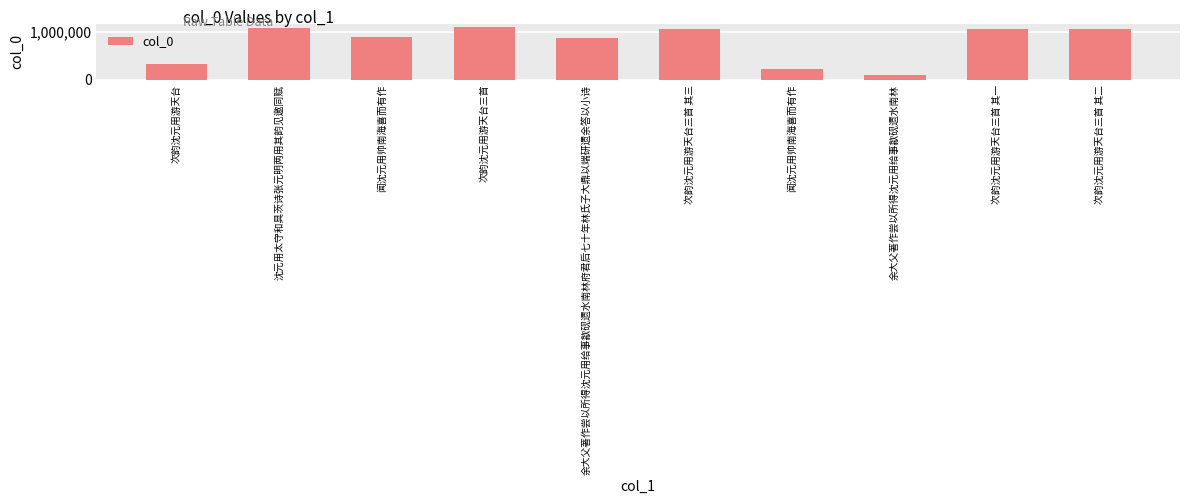

List the labels in order of value, largest first.

次韵沈元用游天台三首, 沈元用太守和具茨诗张元明两用其韵见邀同赋, 次韵沈元用游天台三首 其三, 次韵沈元用游天台三首 其二, 次韵沈元用游天台三首 其一, 闻沈元用帅南海喜而有作, 余大父著作尝以所得沈元用给事歙砚遗水南林府君后七十年林氏子大鼎以端研遗余答以小诗, 次韵沈元用游天台, 闻沈元用帅南海喜而有作, 余大父著作尝以所得沈元用给事歙砚遗水南林